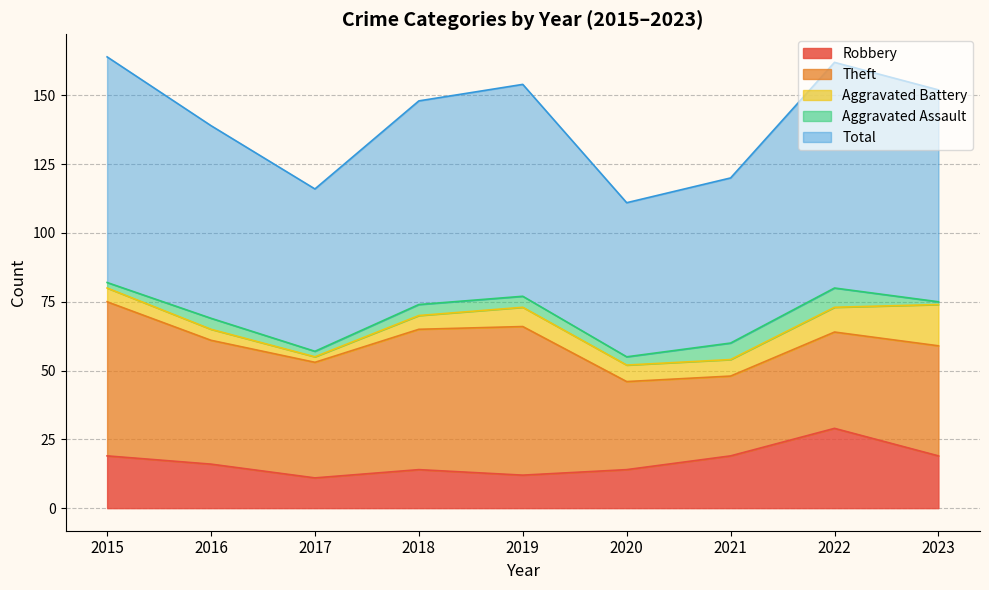

What is the difference between the Total values at 2021 and 2019?

17